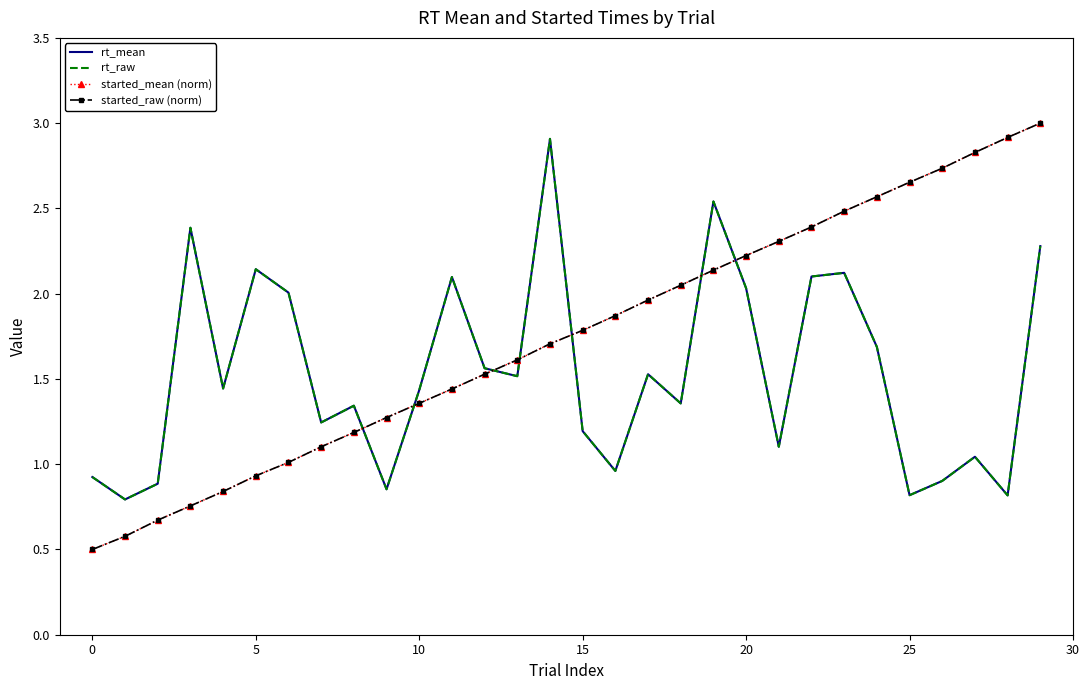

At which label is rt_mean closest to 1?

16